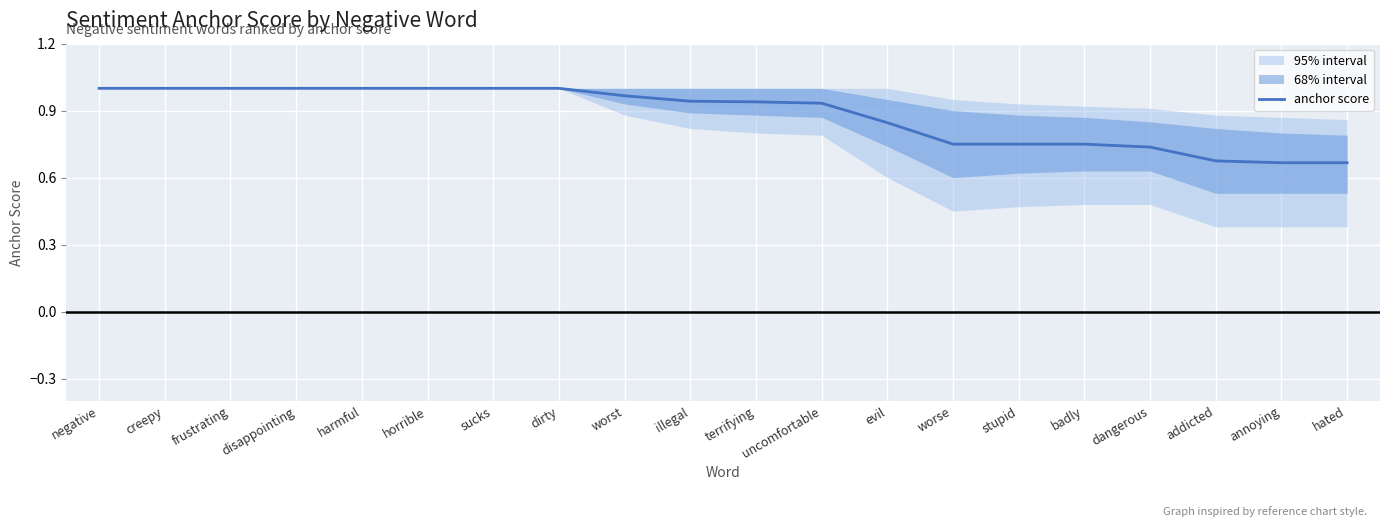

True or false: the data shows 1.0 at worst.

True